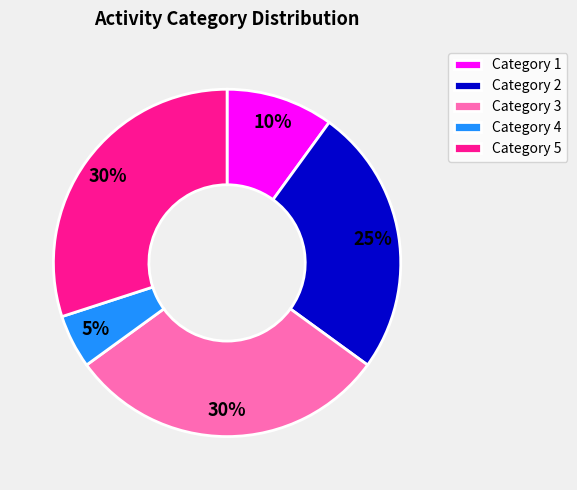

The Category 2 slice represents 38% of the pie. True or false?

False